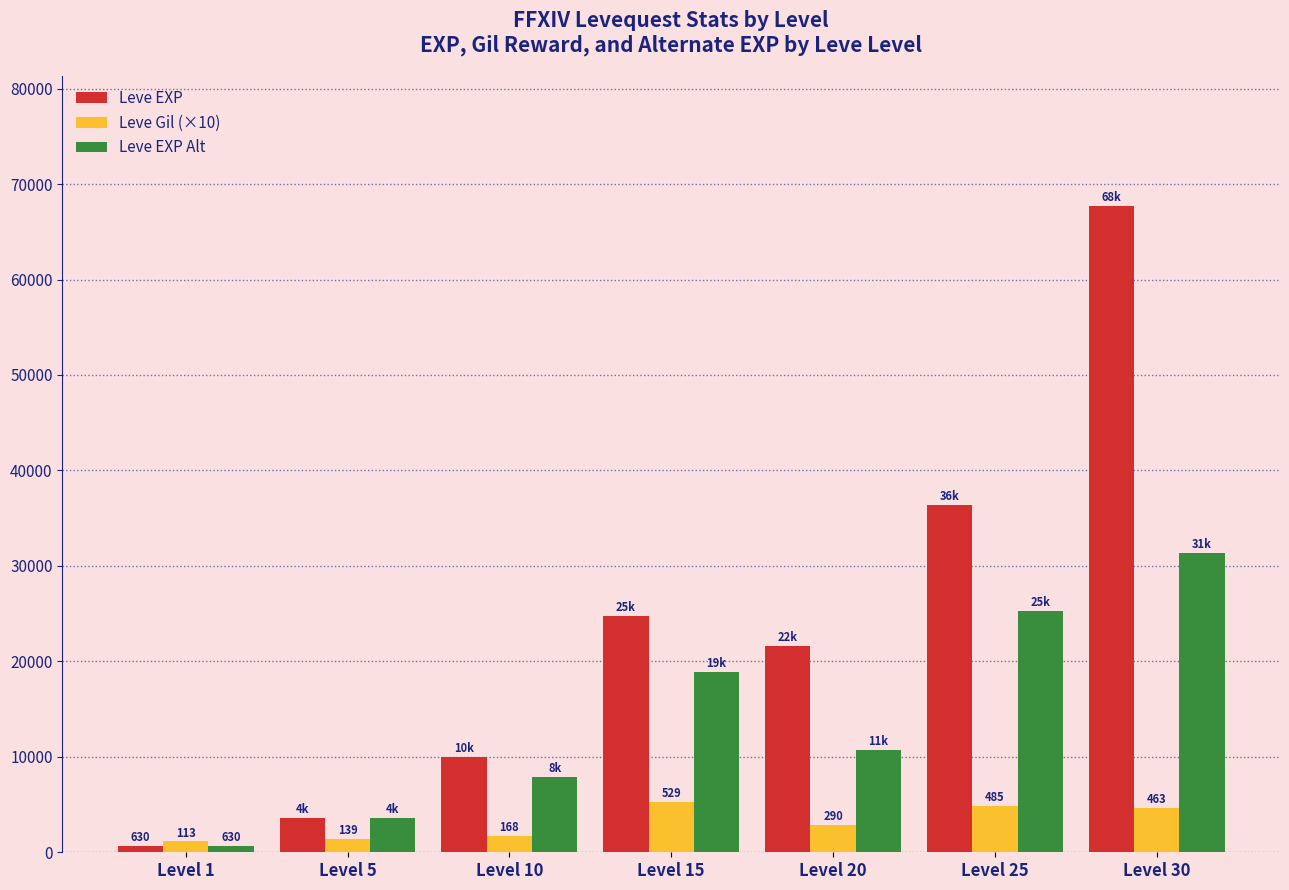

Which series has the largest range (max minus min)?

Leve EXP